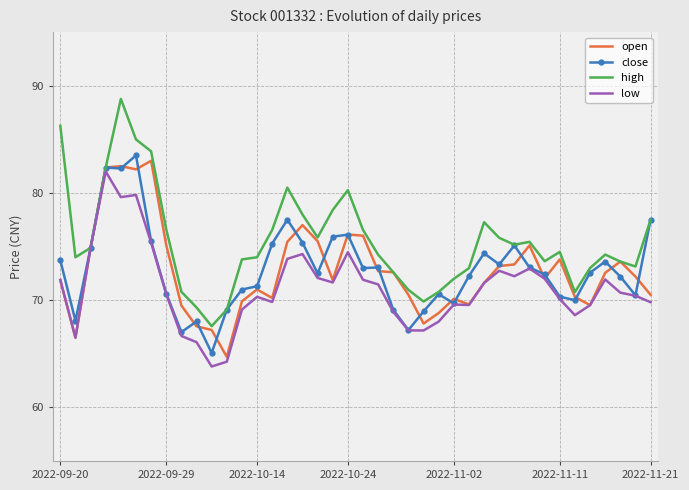

Which series has the largest total across all categories?

high